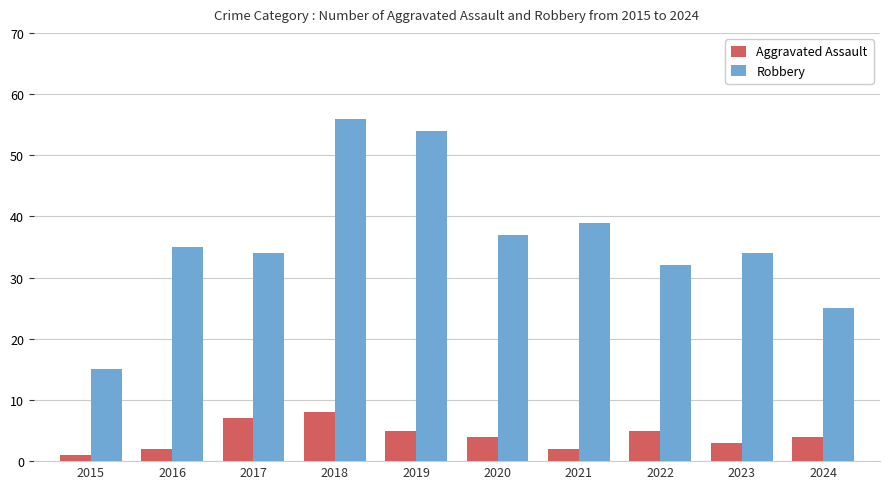

Which series has the largest range (max minus min)?

Robbery